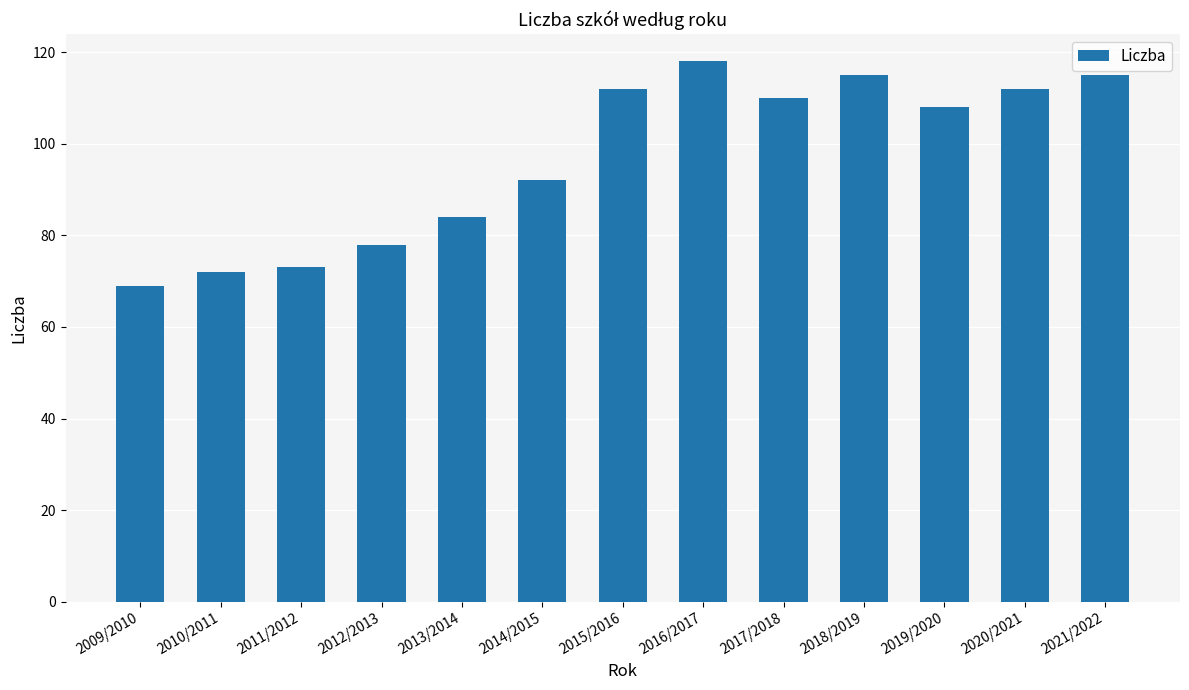

What is the value of the 9th bar from the left?

110